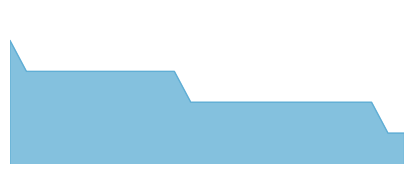

What is the maximum value shown in the chart?

20